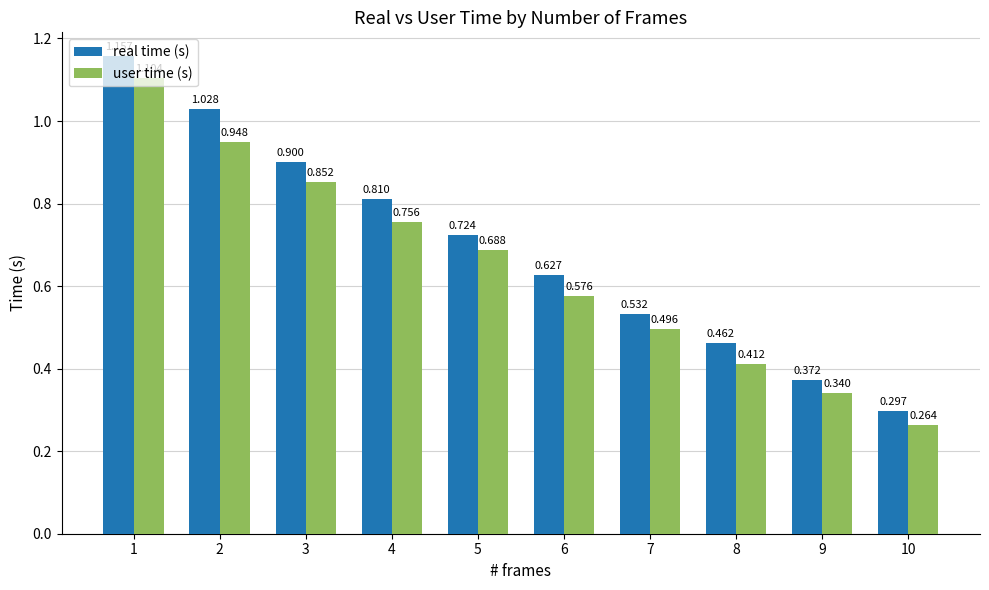

Is the value of real time (s) at 1 greater than the value of user time (s) at 3?

Yes